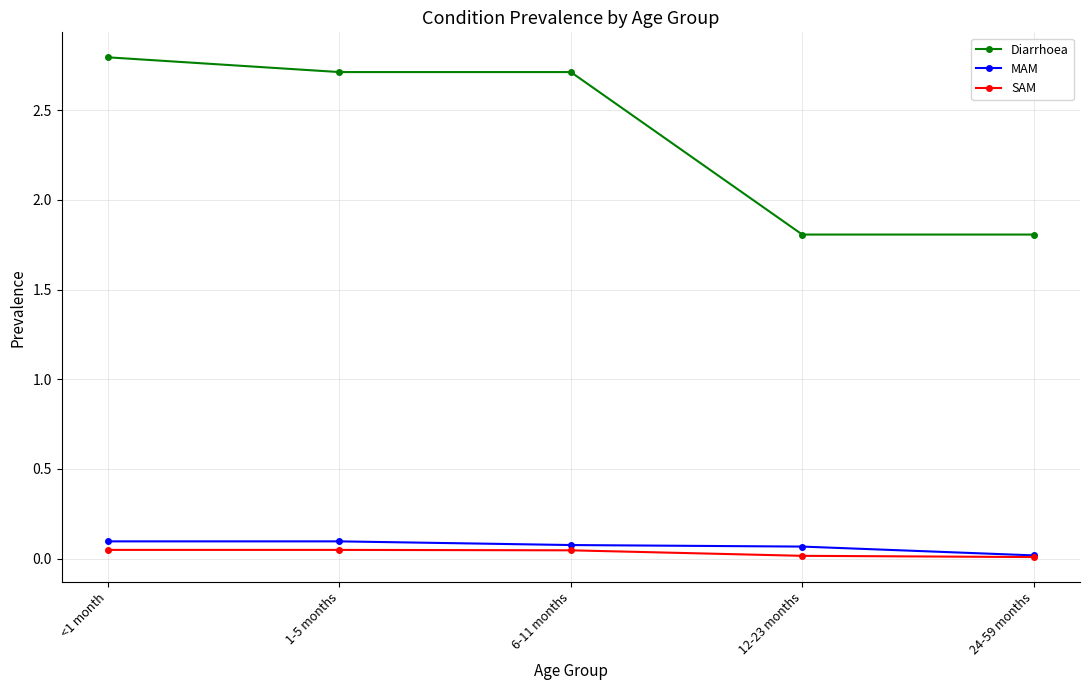

Does the chart have visible grid lines?

Yes